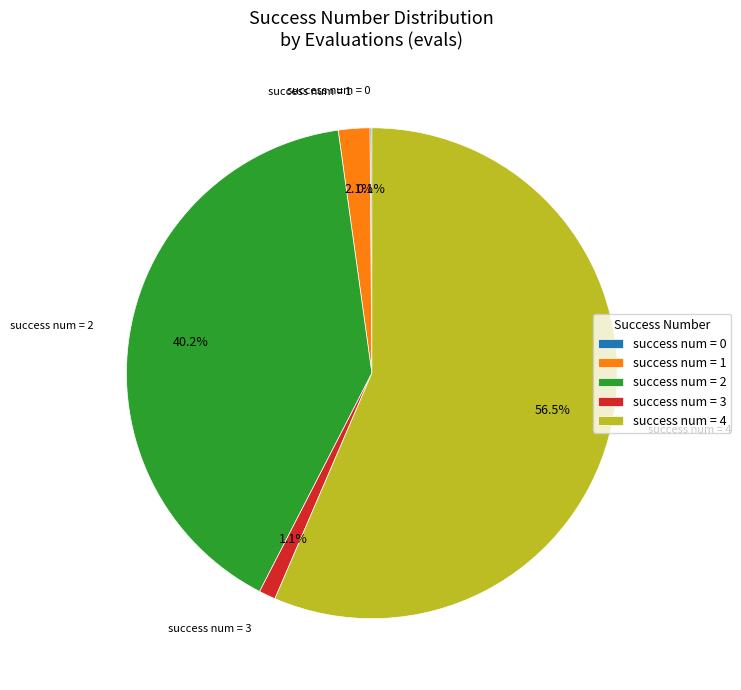

Is success num = 3 the majority of the pie?

No